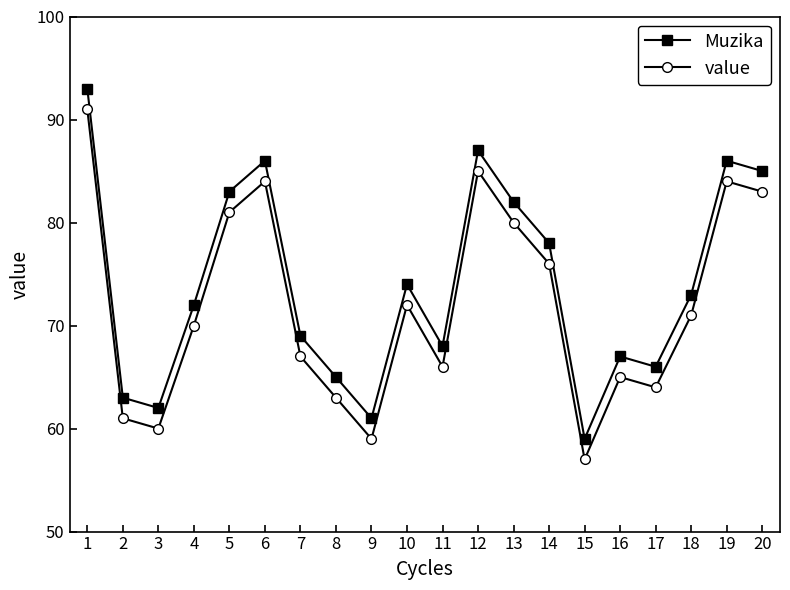

True or false: value has more than 0 points higher than both neighbors.

True